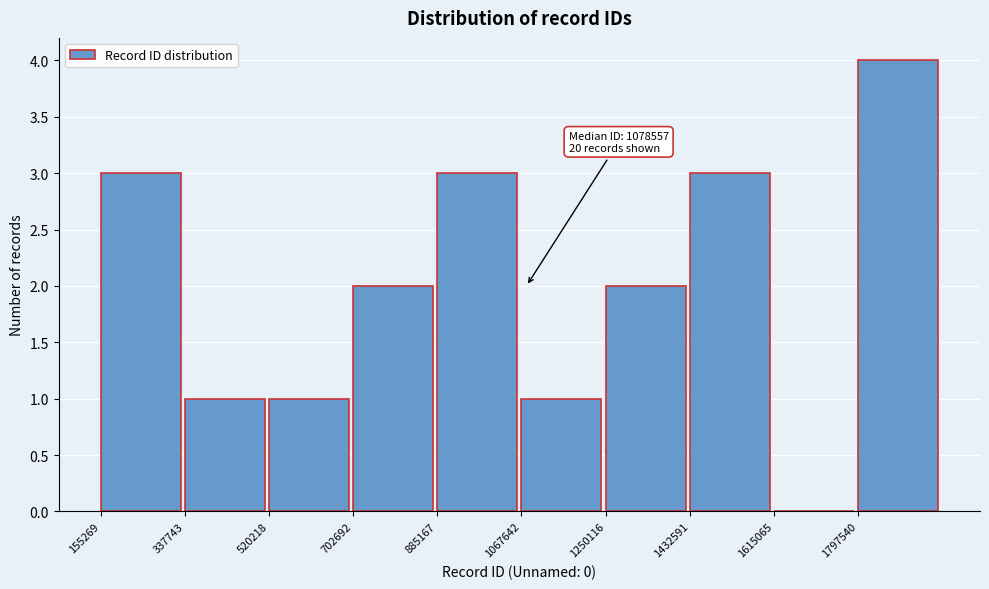

Over which range of the x-axis is the bar tallest?

1800000 to 1980000